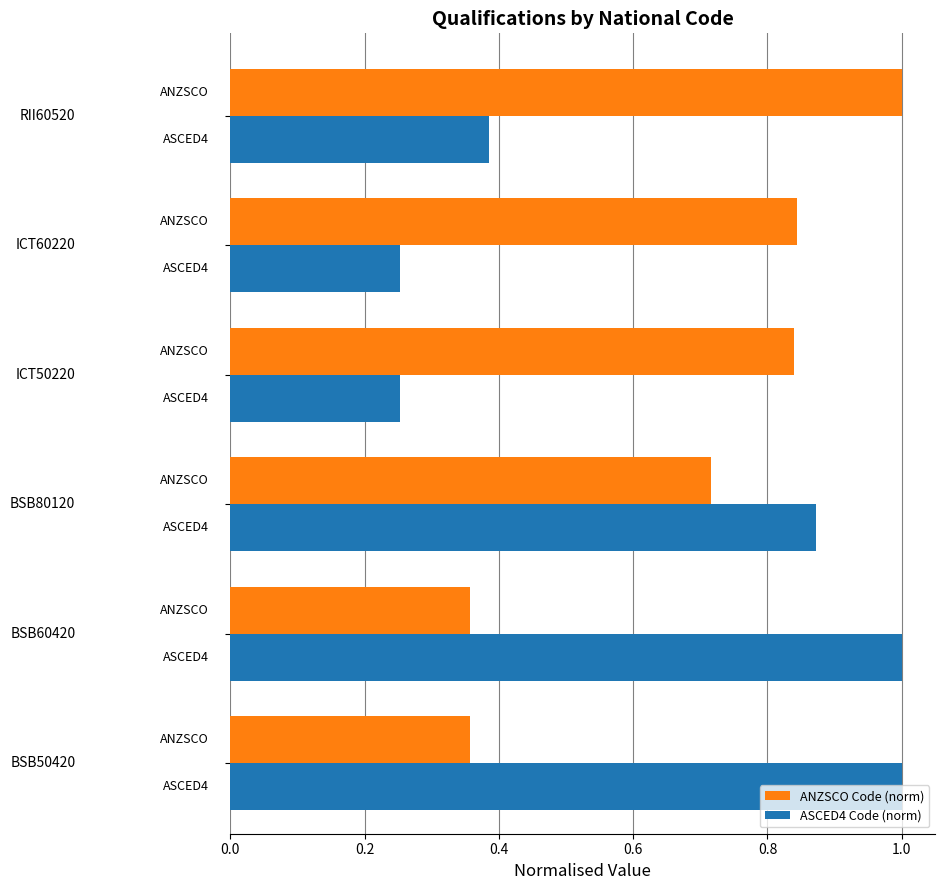

Which series has the largest range (max minus min)?

ASCED4 Code (norm)